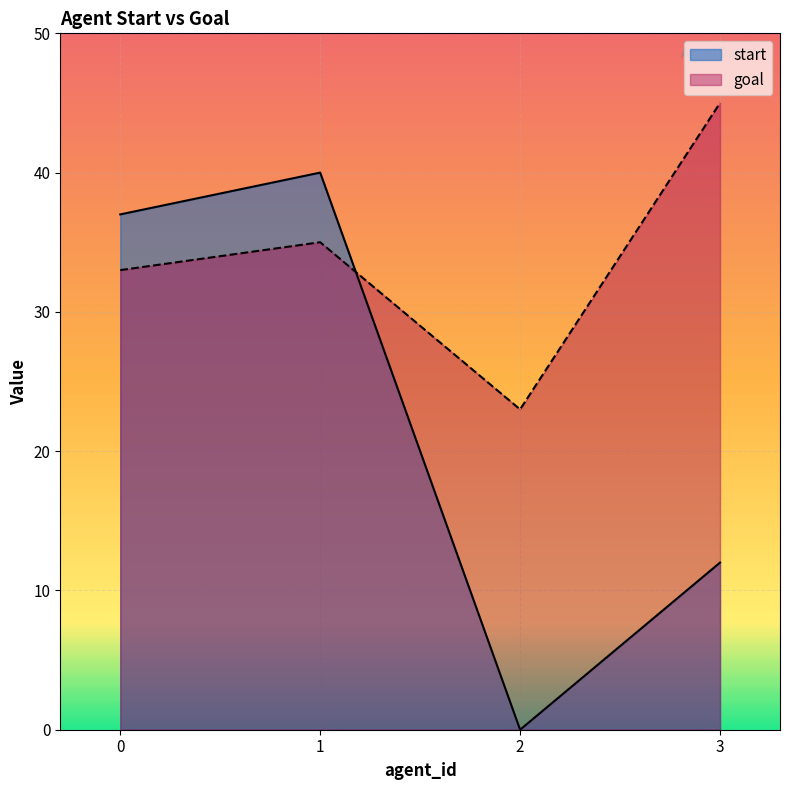

Which series has the widest spread of values?

start